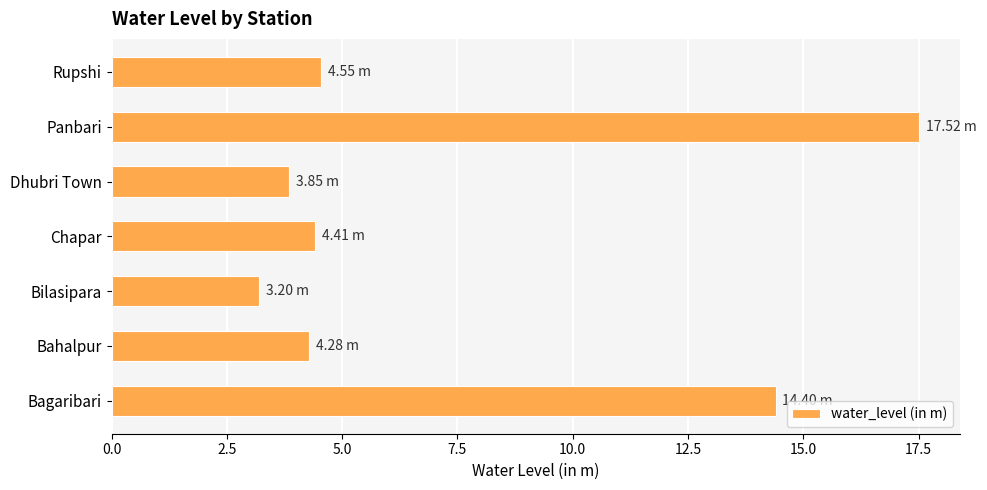

What is the sum of the values at Rupshi and Panbari?

22.1